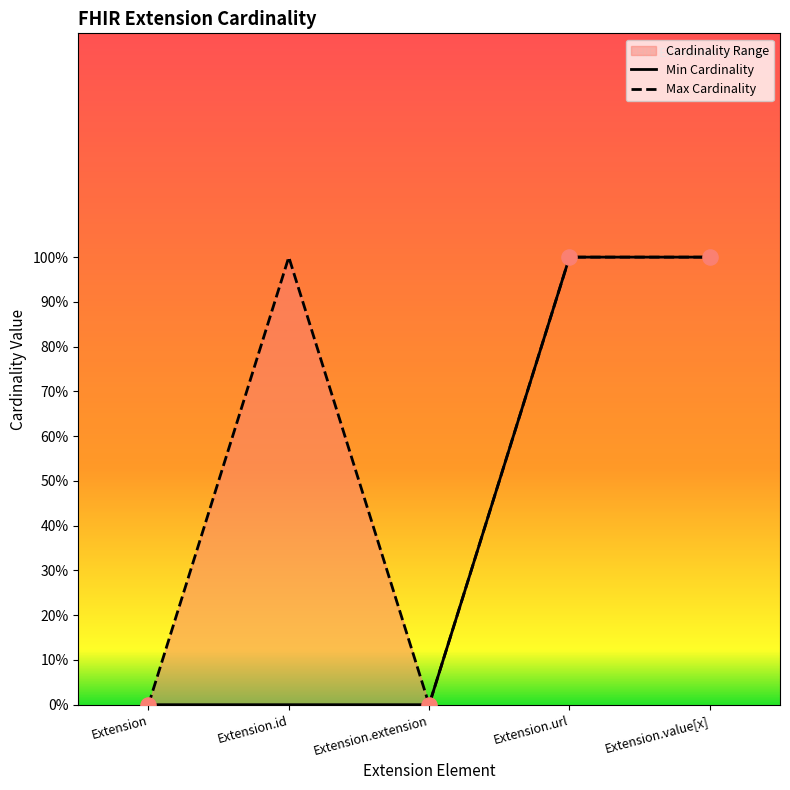

Is the value of Max Cardinality at Extension.extension greater than the value of Min Cardinality at Extension.url?

No